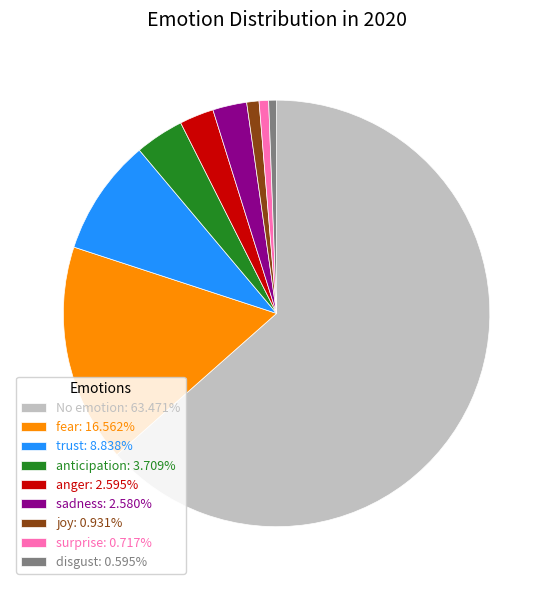

Is there any slice that represents more than half of the pie?

Yes